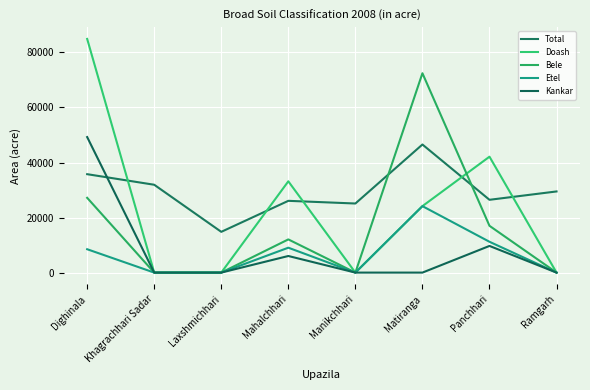

Reading left to right, transcribe all the data shown in this chart.

Total: 35759	31917	14810	26075	25101	46541	26449	29484
Doash: 84905	0	0	33165	0	24146	42112	0
Bele: 27170	0	0	12060	0	72437	17000	0
Etel: 8490	0	0	9045	0	24146	11200	0
Kankar: 49245	0	0	6030	0	0	9687	0